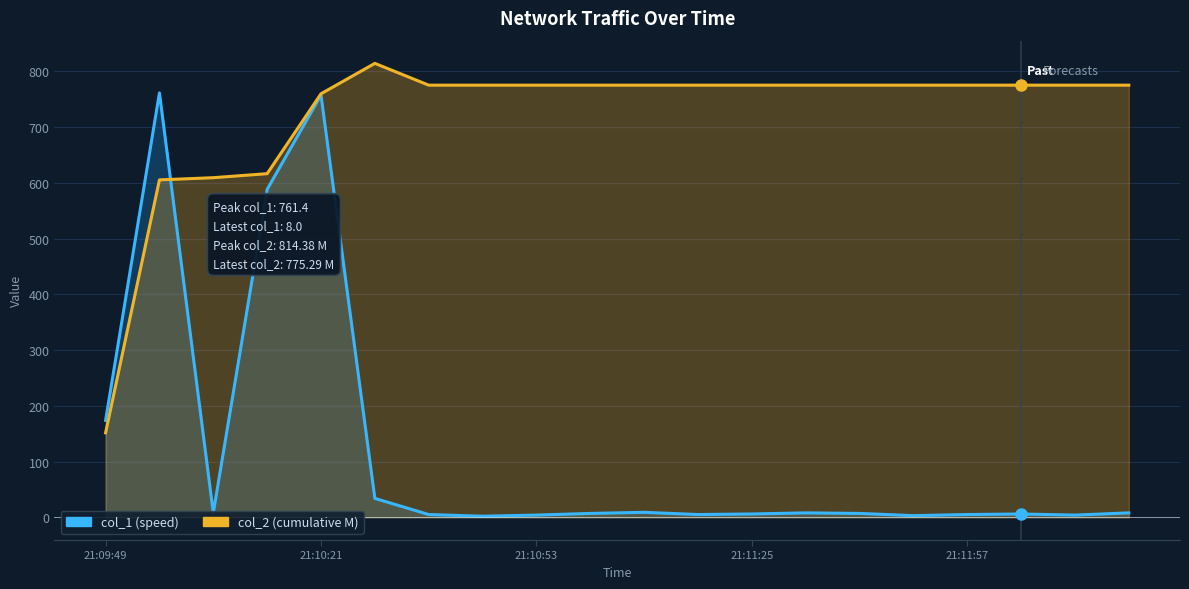

How many data points in col_1_line are above 7?

9